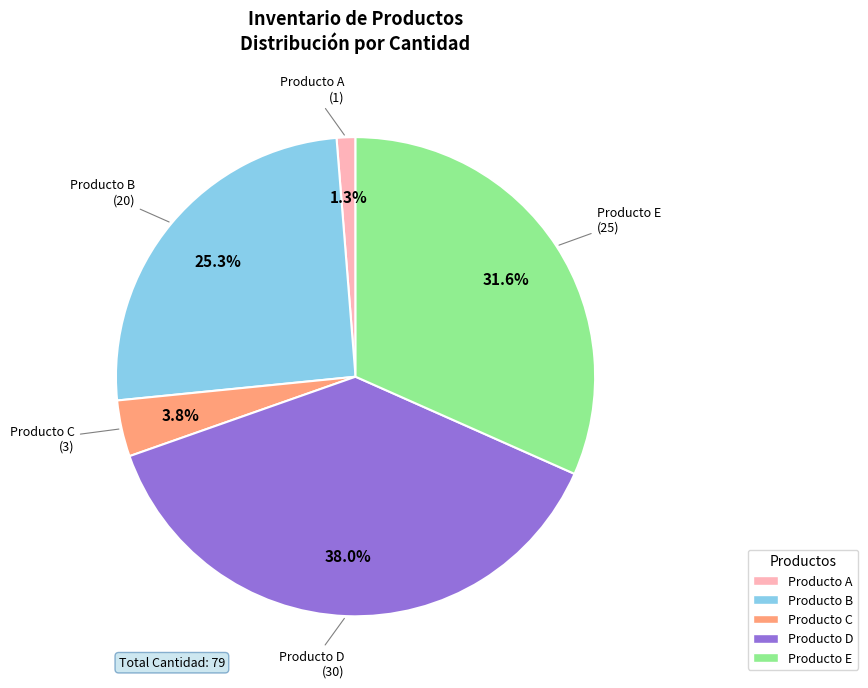

True or false: Producto A accounts for 11% of the total.

False